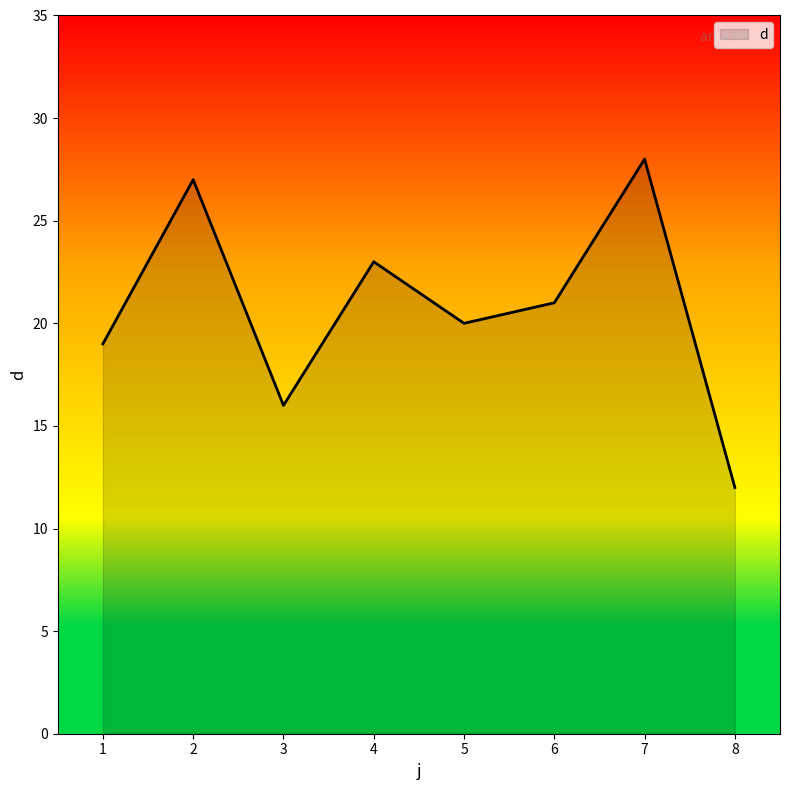

What is the change in value from 1 to 6?

+2